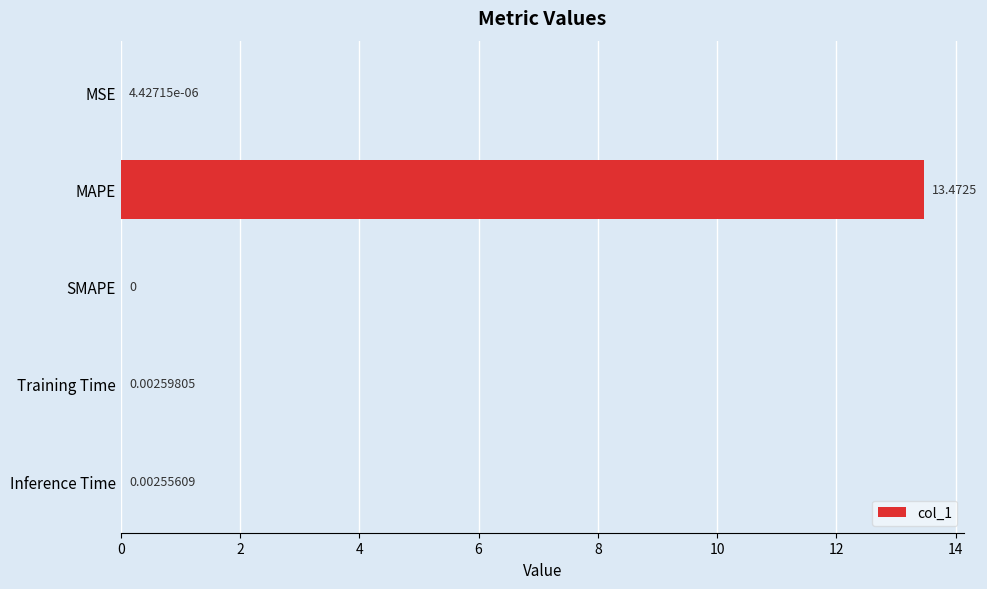

What is the sum of the values at Training Time and MAPE?

13.5